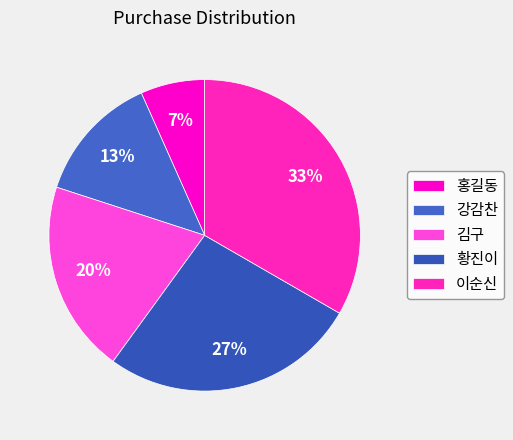

To the nearest percent, what is the combined percentage of 이순신 and 황진이?

60%